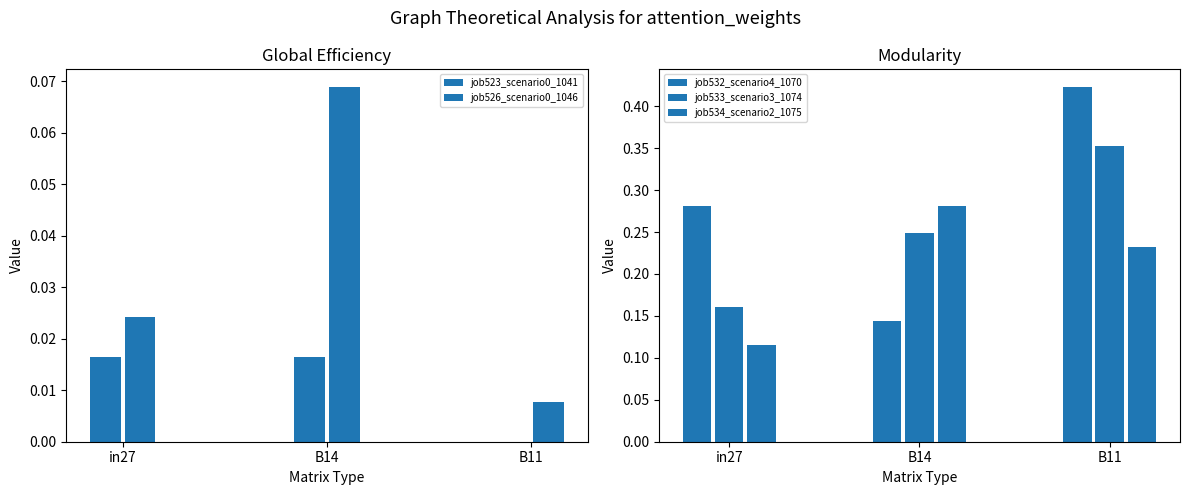

How many groups of bars are there?

3